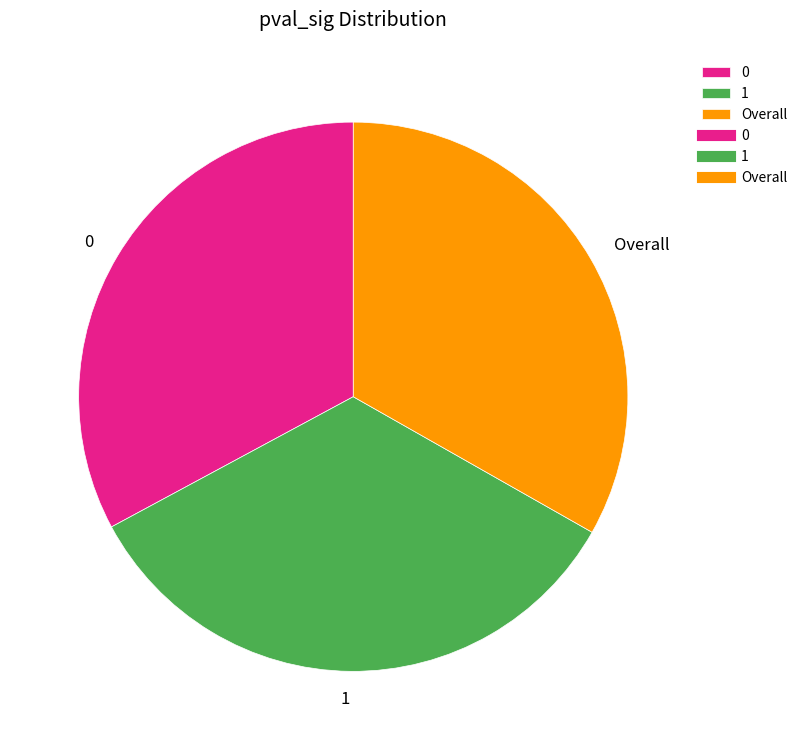

What is the largest slice in the pie chart?

1